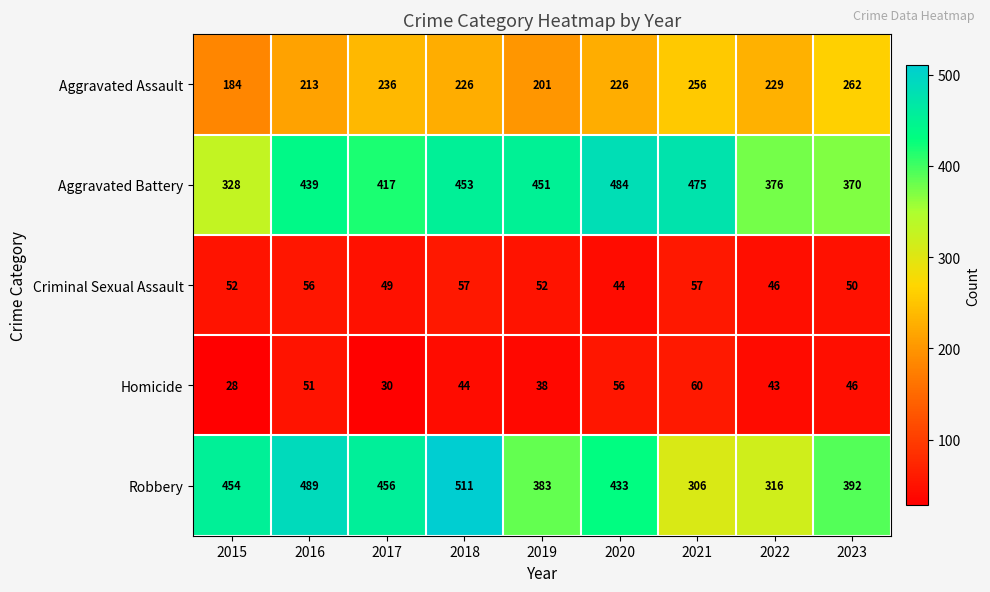

List the series in order of their peak value, highest first.

Robbery, Aggravated Battery, Aggravated Assault, Homicide, Criminal Sexual Assault